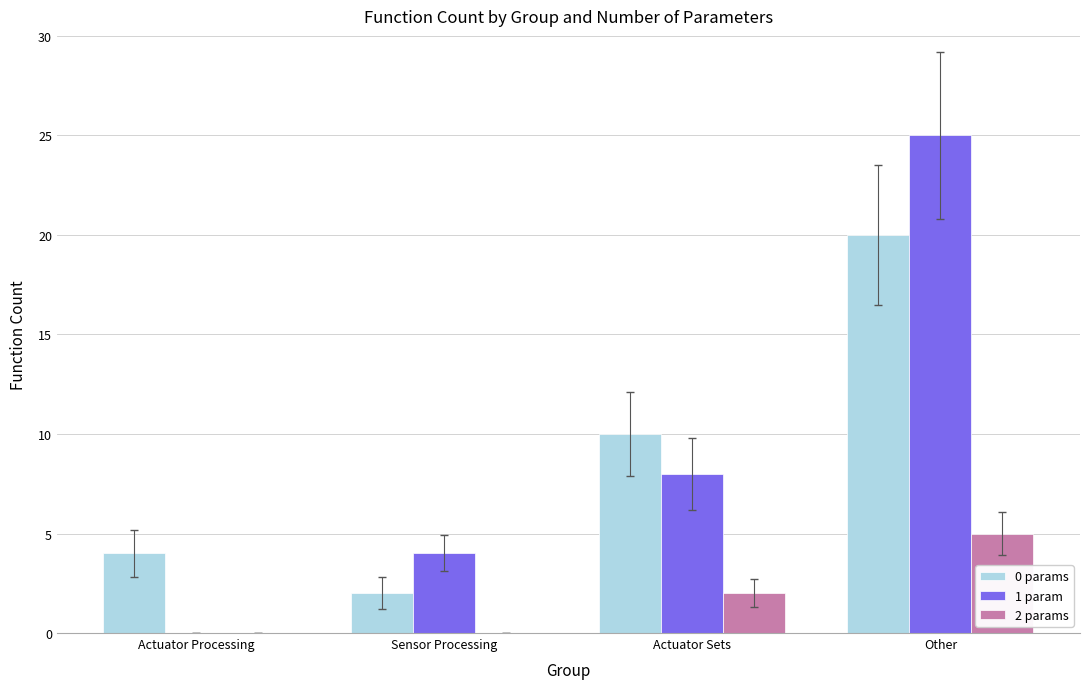

Which label corresponds to the largest value in the chart?

Other